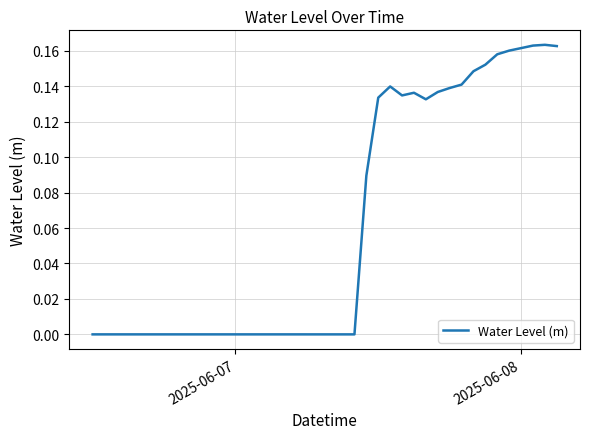

How many interior local peaks (higher than both neighbors) does the data have?

3